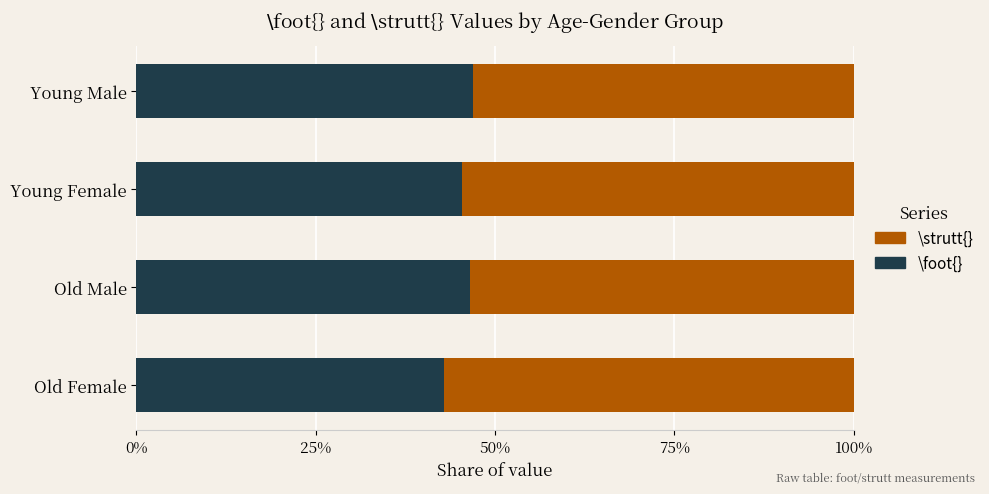

How many values in the \foot{} series are below 46?

2